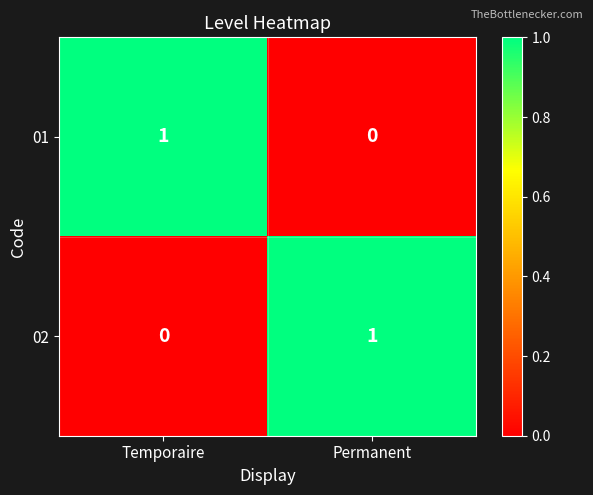

The 01 series shows 2 at Temporaire. True or false?

False